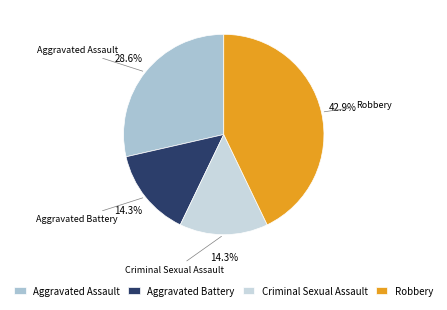

Is there any slice that represents more than half of the pie?

No